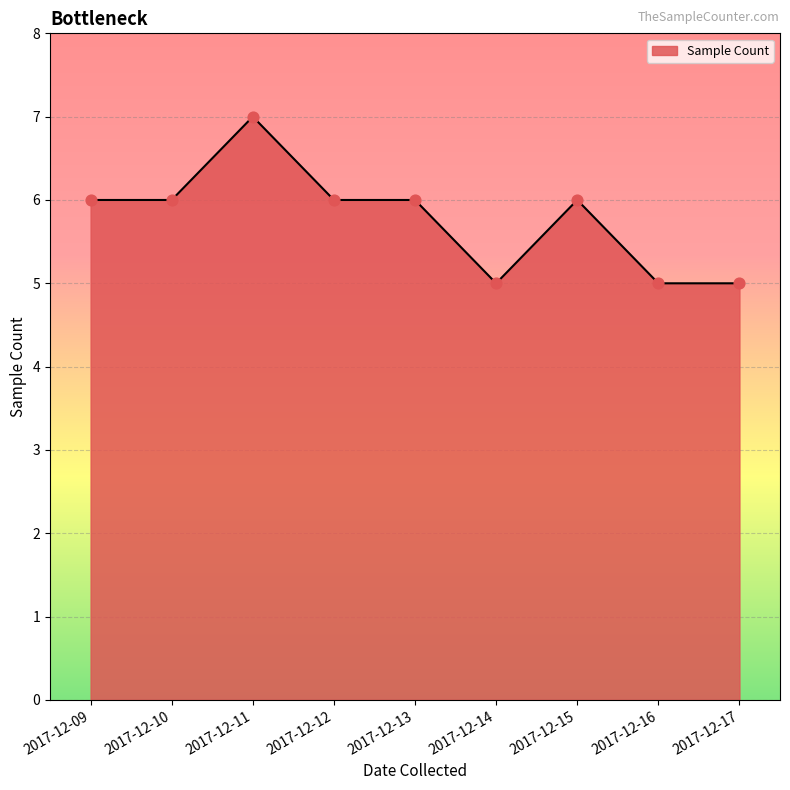

What is the ratio of the value at 2017-12-16 to the value at 2017-12-17?

1.0